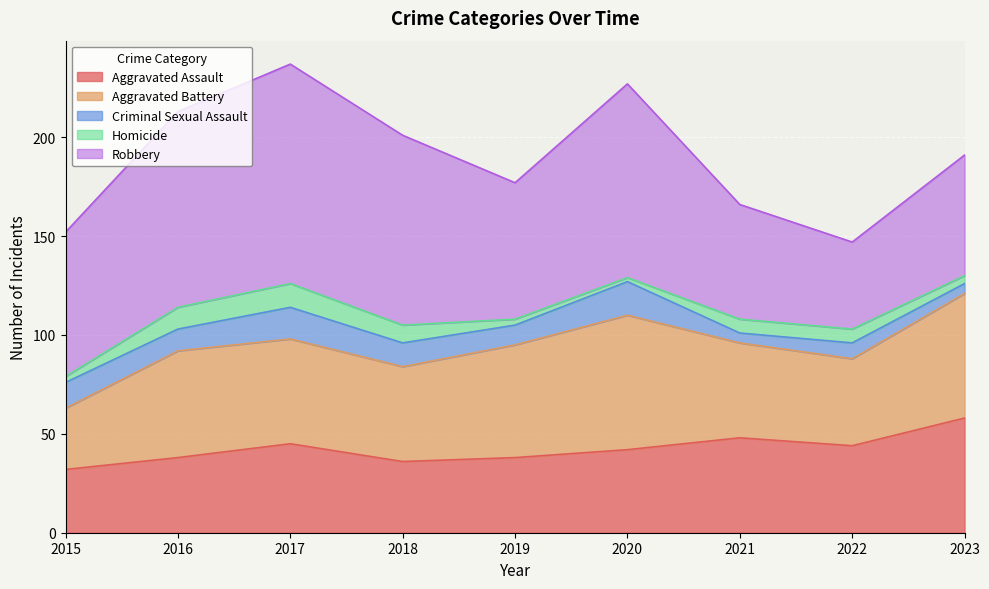

Where is the first local minimum for Aggravated Battery?

2018